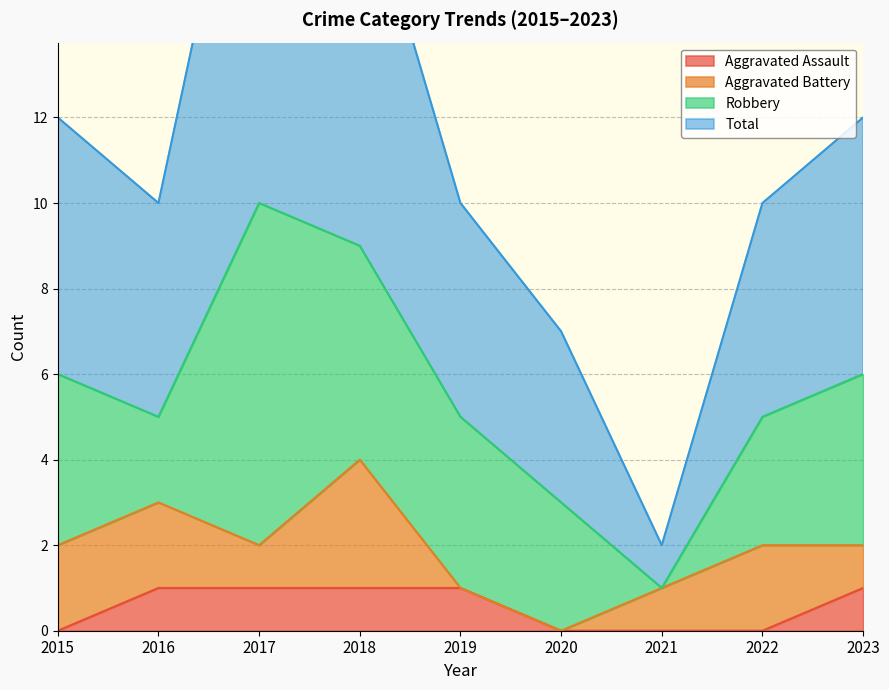

True or false: Aggravated Assault has a value of 1 at 2023.

True